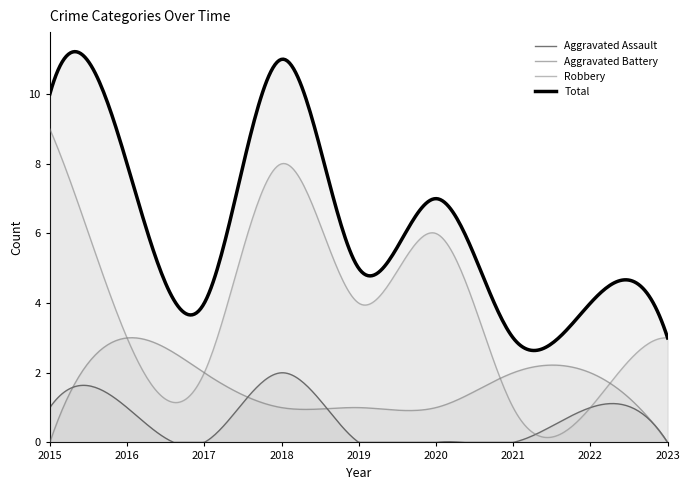

Where is the first local maximum for Robbery?

2018